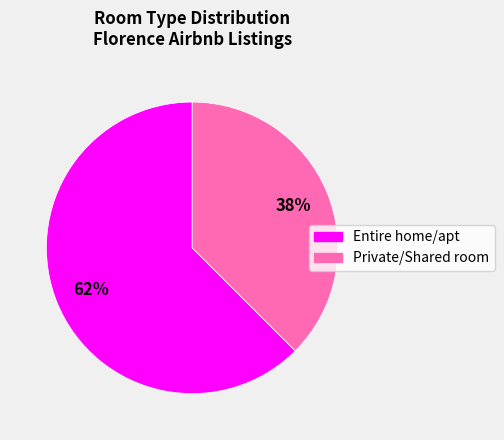

To the nearest percent, what percentage of the pie is Private/Shared room?

38%